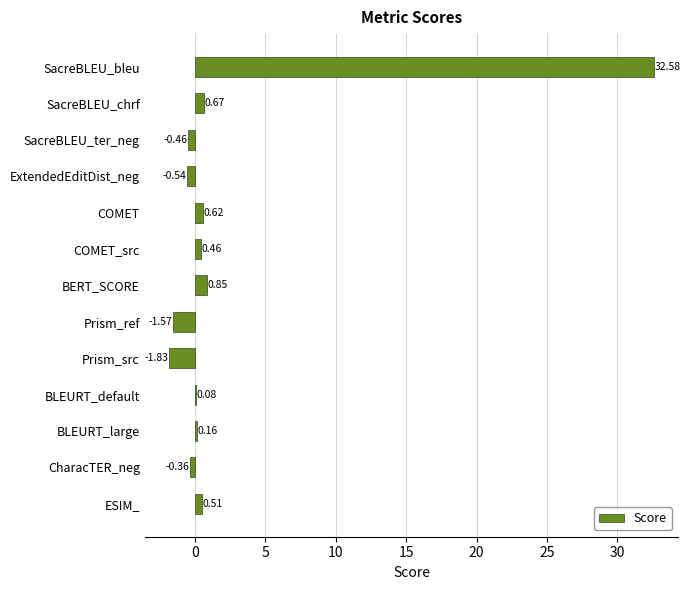

Where is the data nearest to the value 15?

BERT_SCORE